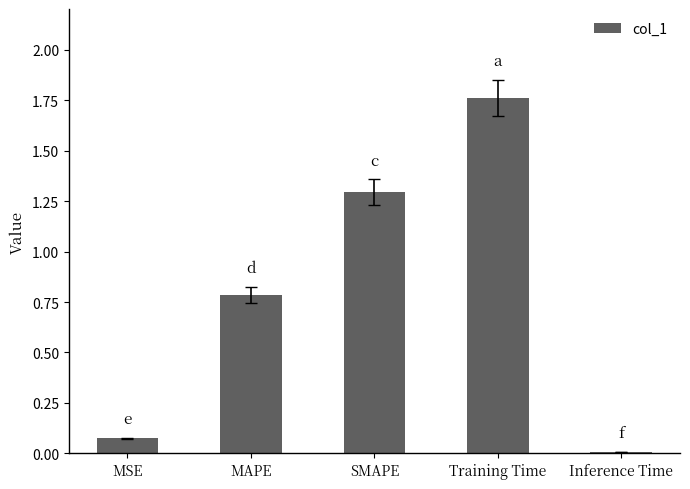

Does the chart contain stacked bars?

No